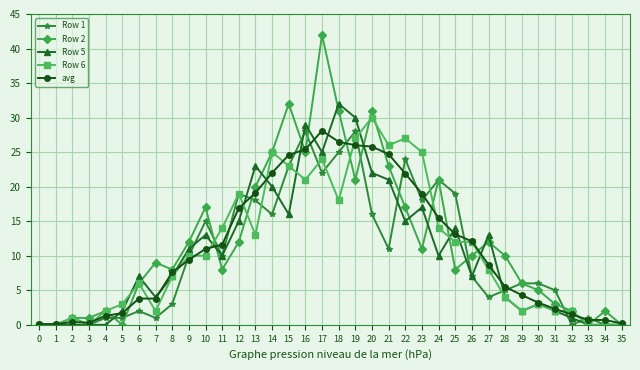

Is this an area chart (filled region under the line)?

No